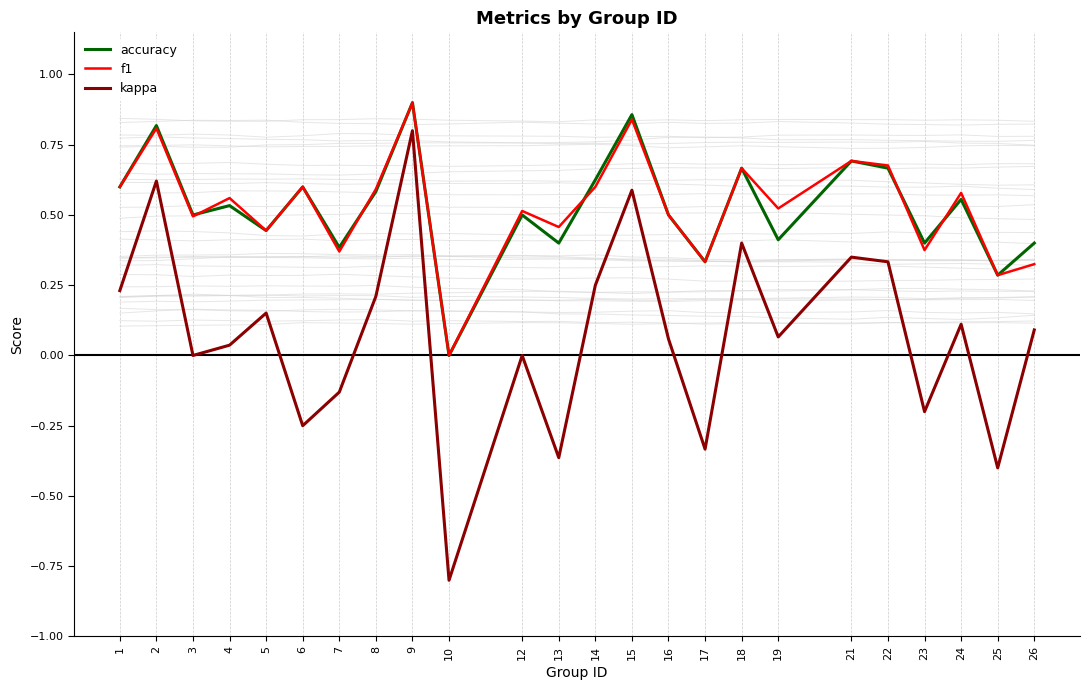

Is it true that accuracy equals 0.5 at 16?

True